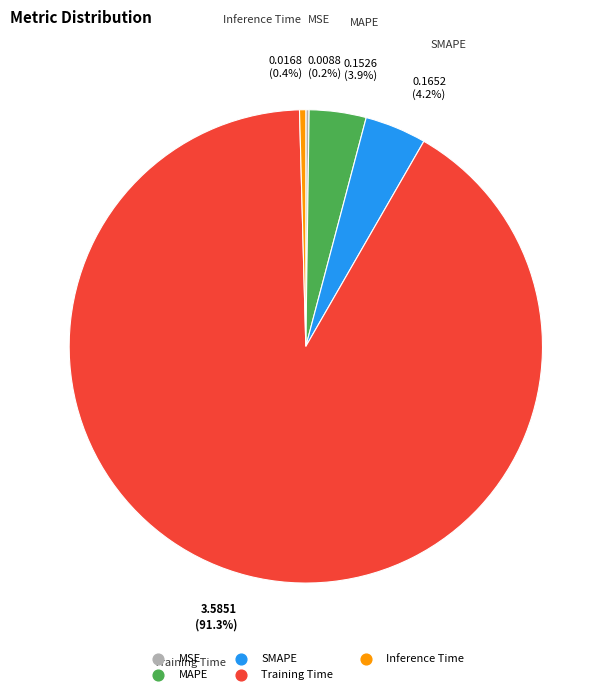

How much of the chart is everything except Training Time?

8.7%